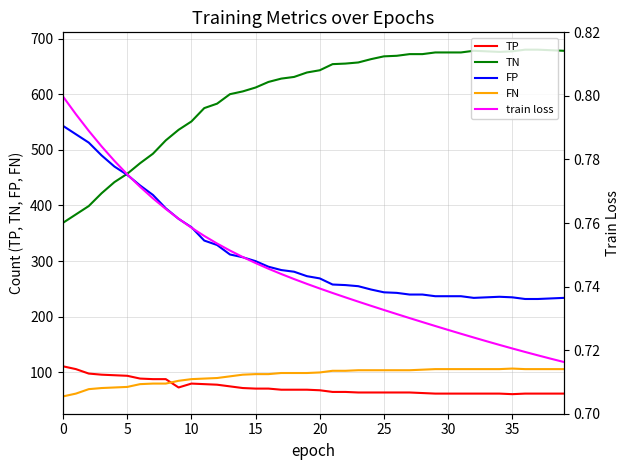

What is the minimum value for TP?

61